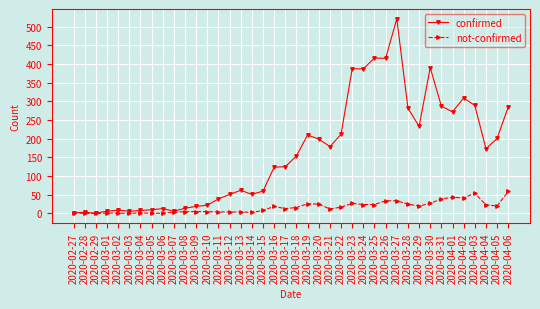

The value of not-confirmed at 2020-03-06 is 1. True or false?

True